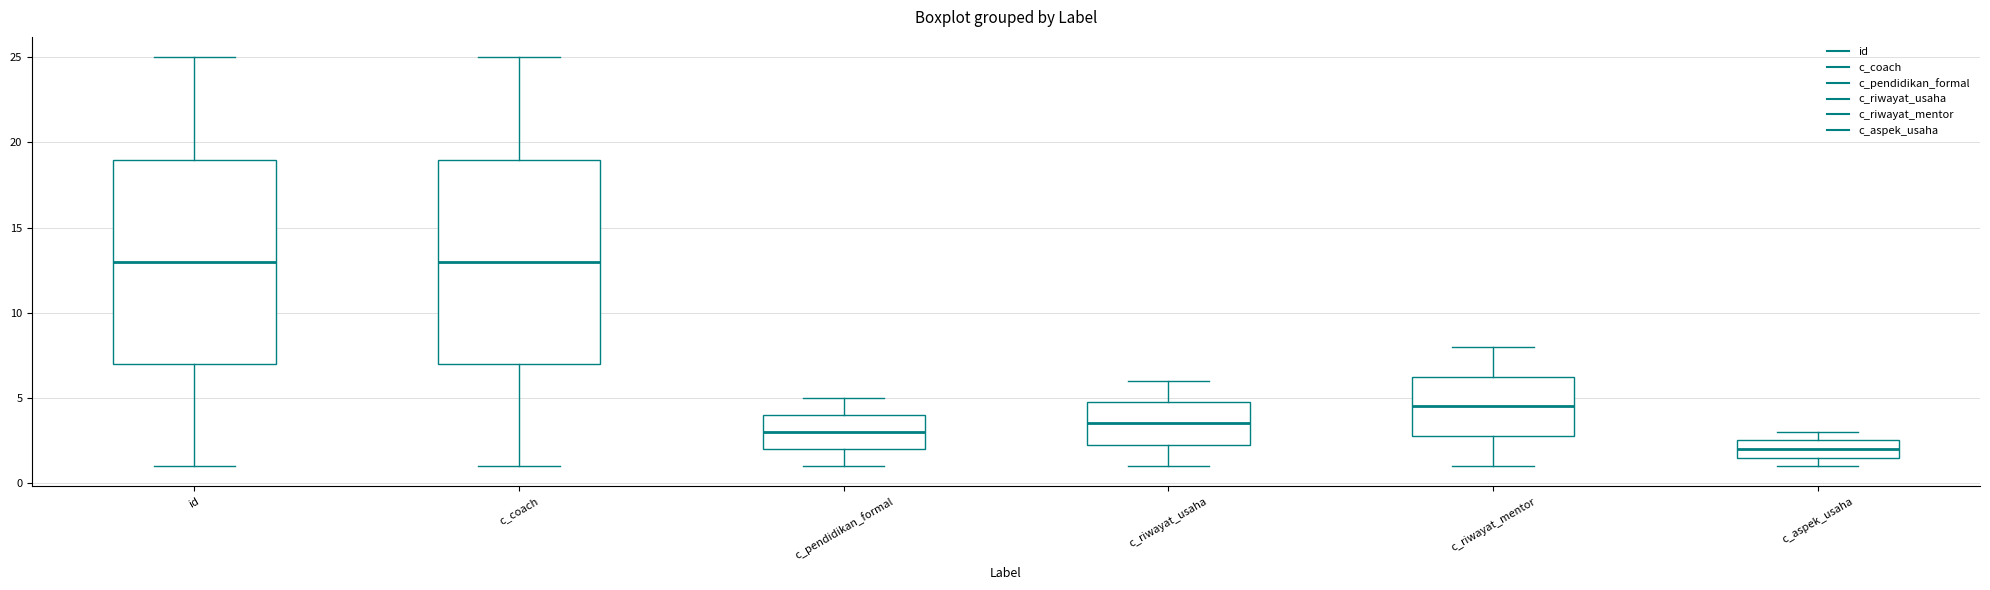

Reading left to right, read every box against the y-axis: the position of its median line, the range the box covers, and the ends of its whiskers. The values are not printed on the chart, so give them approximately, as read against the axis.

id: median 13.0, box 7.0 to 19.0, whiskers 1.0 to 25.0
c_coach: median 13.0, box 7.0 to 19.0, whiskers 1.0 to 25.0
c_pendidikan_formal: median 3.0, box 2.0 to 4.0, whiskers 1.0 to 5.0
c_riwayat_usaha: median 3.5, box 2.5 to 5.0, whiskers 1.0 to 6.0
c_riwayat_mentor: median 4.5, box 3.0 to 6.5, whiskers 1.0 to 8.0
c_aspek_usaha: median 2.0, box 1.5 to 2.5, whiskers 1.0 to 3.0